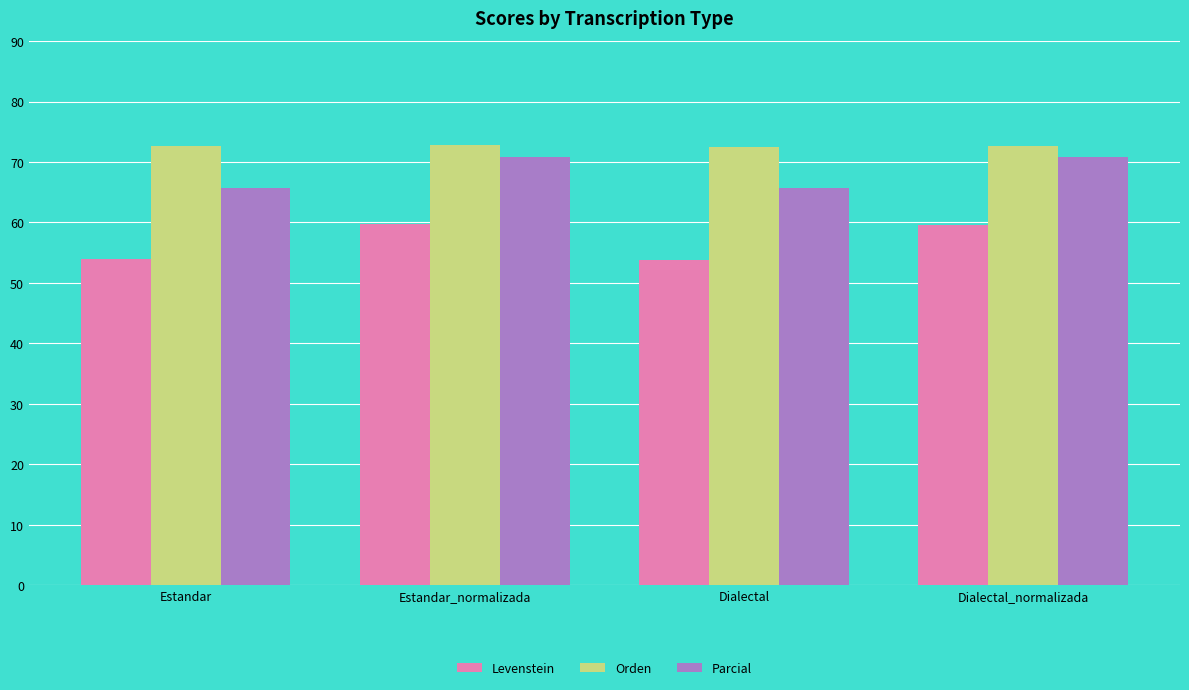

What is the lowest value of the Orden series?

72.4